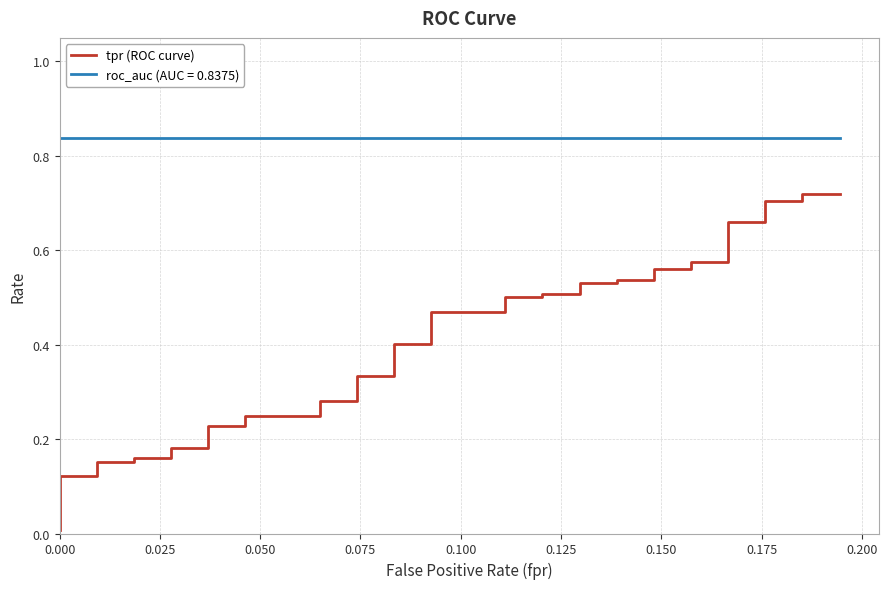

Does the chart display data point markers on the line(s)?

No